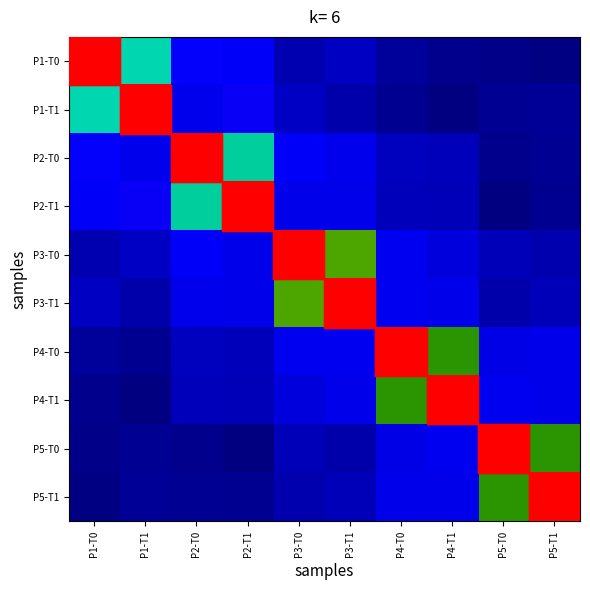

Reading left to right, transcribe all the data shown in this chart.

P1-T0: P1-T0=1.0	P1-T1=0.4	P2-T0=0.2	P2-T1=0.1	P3-T0=0.1	P3-T1=0.1	P4-T0=0.0	P4-T1=0.0	P5-T0=0.0	P5-T1=0.0
P1-T1: P1-T0=0.4	P1-T1=1.0	P2-T0=0.1	P2-T1=0.2	P3-T0=0.1	P3-T1=0.1	P4-T0=0.0	P4-T1=0.0	P5-T0=0.0	P5-T1=0.0
P2-T0: P1-T0=0.2	P1-T1=0.1	P2-T0=1.0	P2-T1=0.4	P3-T0=0.1	P3-T1=0.1	P4-T0=0.1	P4-T1=0.1	P5-T0=0.0	P5-T1=0.0
P2-T1: P1-T0=0.1	P1-T1=0.2	P2-T0=0.4	P2-T1=1.0	P3-T0=0.1	P3-T1=0.1	P4-T0=0.1	P4-T1=0.1	P5-T0=0.0	P5-T1=0.0
P3-T0: P1-T0=0.1	P1-T1=0.1	P2-T0=0.1	P2-T1=0.1	P3-T0=1.0	P3-T1=0.6	P4-T0=0.1	P4-T1=0.1	P5-T0=0.1	P5-T1=0.1
P3-T1: P1-T0=0.1	P1-T1=0.1	P2-T0=0.1	P2-T1=0.1	P3-T0=0.6	P3-T1=1.0	P4-T0=0.1	P4-T1=0.1	P5-T0=0.1	P5-T1=0.1
P4-T0: P1-T0=0.0	P1-T1=0.0	P2-T0=0.1	P2-T1=0.1	P3-T0=0.1	P3-T1=0.1	P4-T0=1.0	P4-T1=0.5	P5-T0=0.1	P5-T1=0.1
P4-T1: P1-T0=0.0	P1-T1=0.0	P2-T0=0.1	P2-T1=0.1	P3-T0=0.1	P3-T1=0.1	P4-T0=0.5	P4-T1=1.0	P5-T0=0.1	P5-T1=0.1
P5-T0: P1-T0=0.0	P1-T1=0.0	P2-T0=0.0	P2-T1=0.0	P3-T0=0.1	P3-T1=0.1	P4-T0=0.1	P4-T1=0.1	P5-T0=1.0	P5-T1=0.5
P5-T1: P1-T0=0.0	P1-T1=0.0	P2-T0=0.0	P2-T1=0.0	P3-T0=0.1	P3-T1=0.1	P4-T0=0.1	P4-T1=0.1	P5-T0=0.5	P5-T1=1.0